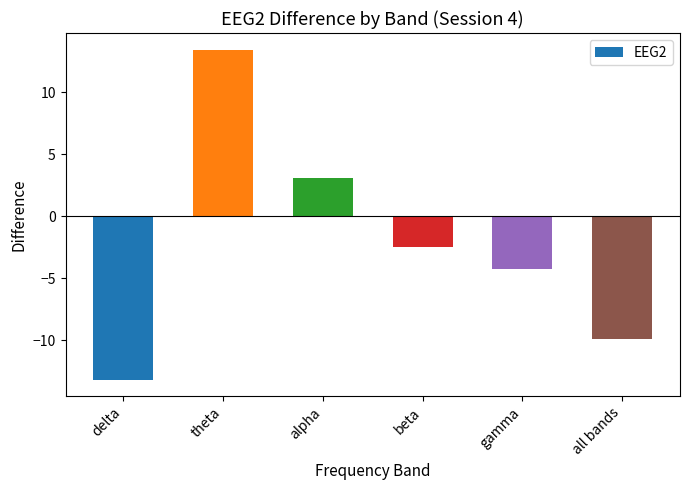

How many data points does each series have?

6